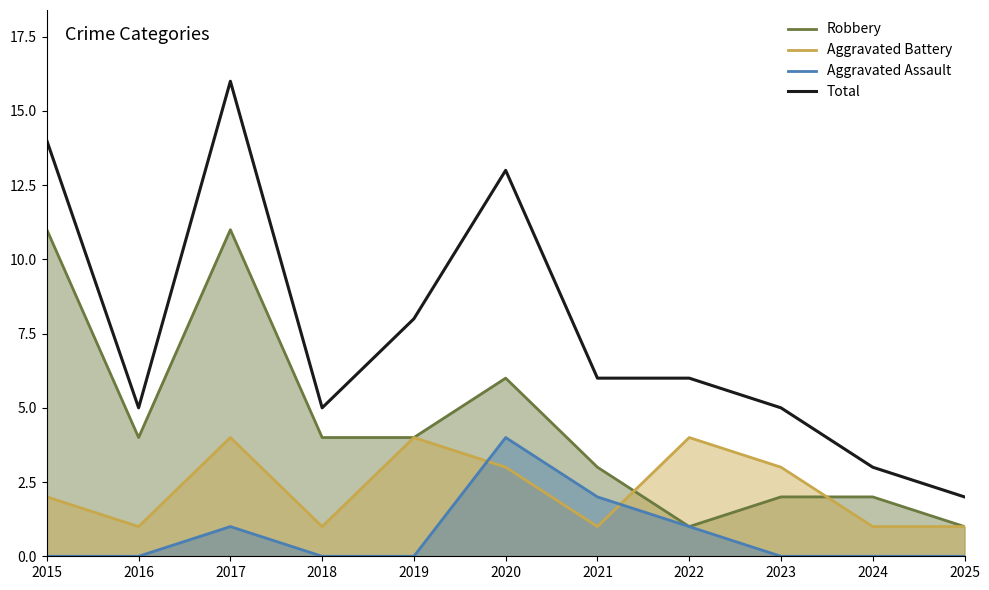

Between 2017 and 2021, which series saw the biggest shift?

Total